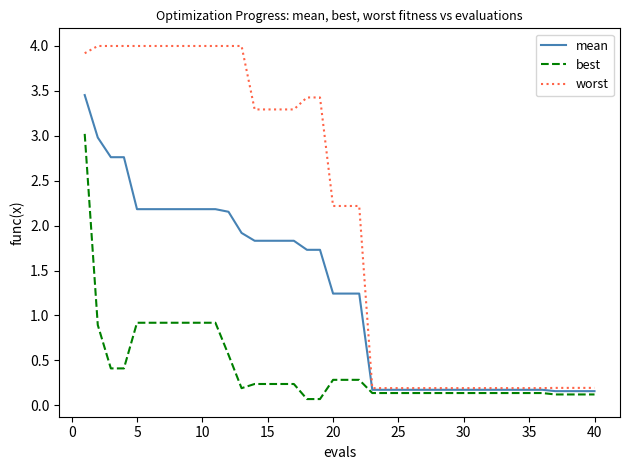

True or false: mean and best intersect in this chart.

False